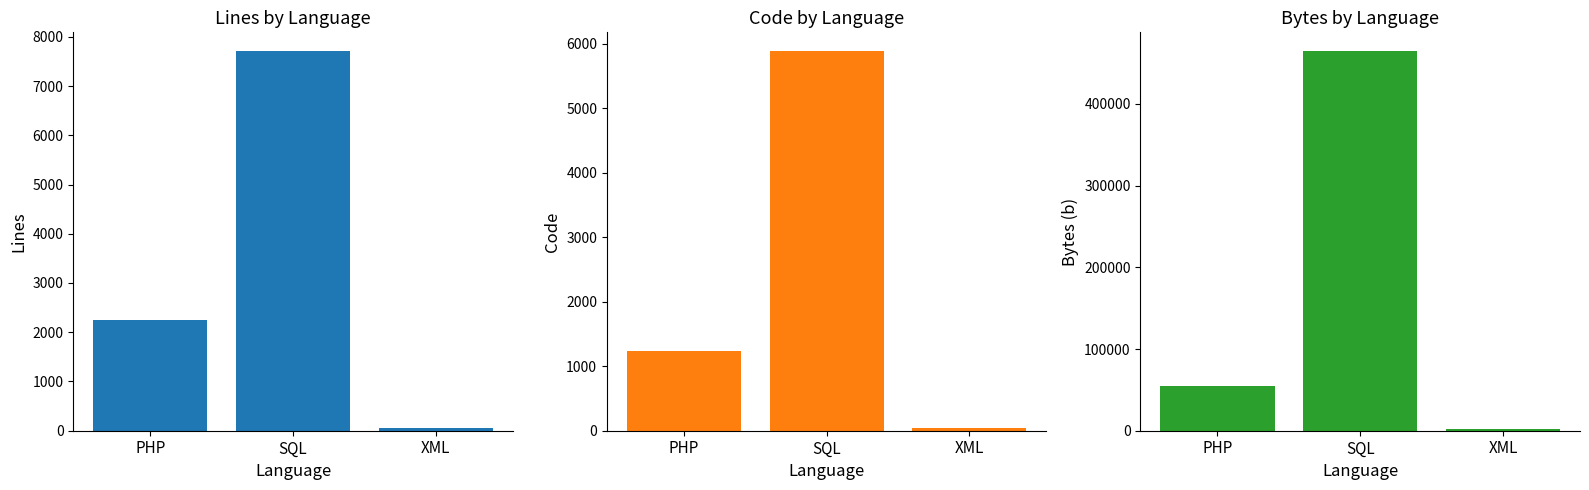

What is the label of the 1st bar from the right?

XML